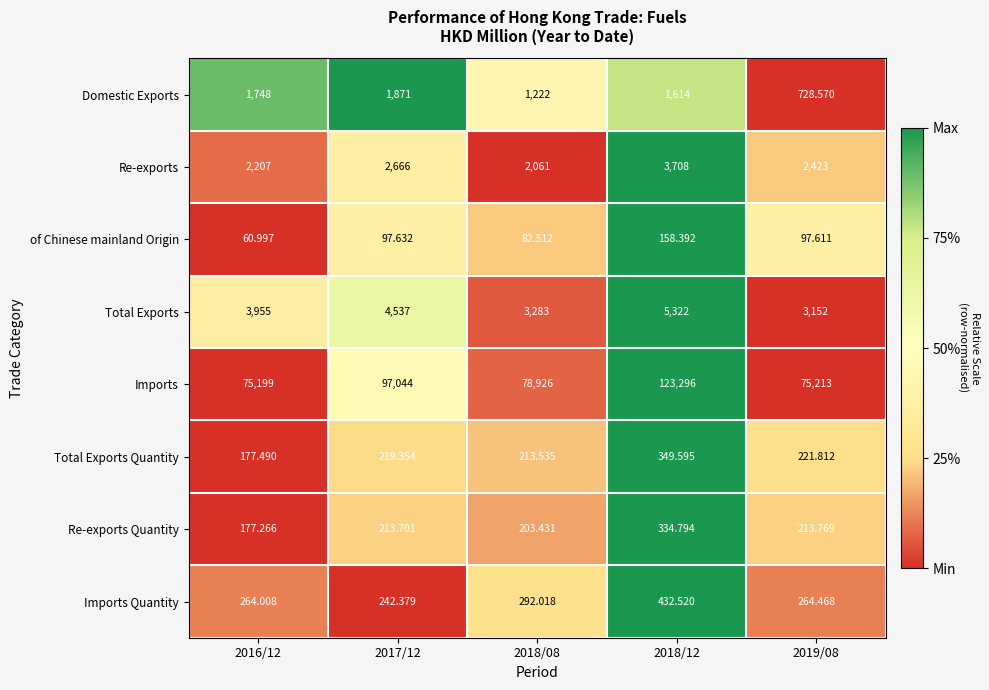

How many data points in Total Exports Quantity are less than 219?

2